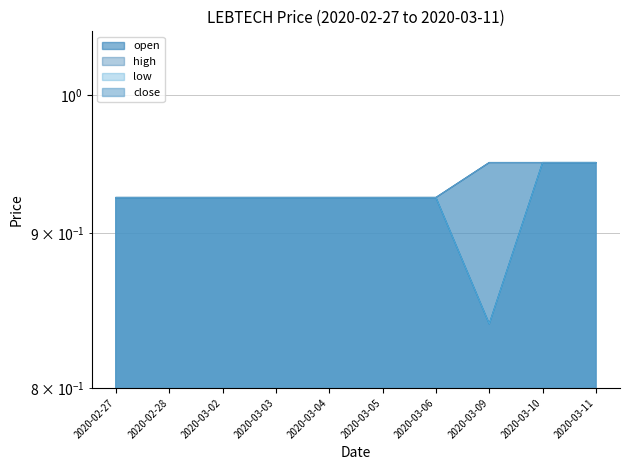

Does the chart display data point markers on the line(s)?

No